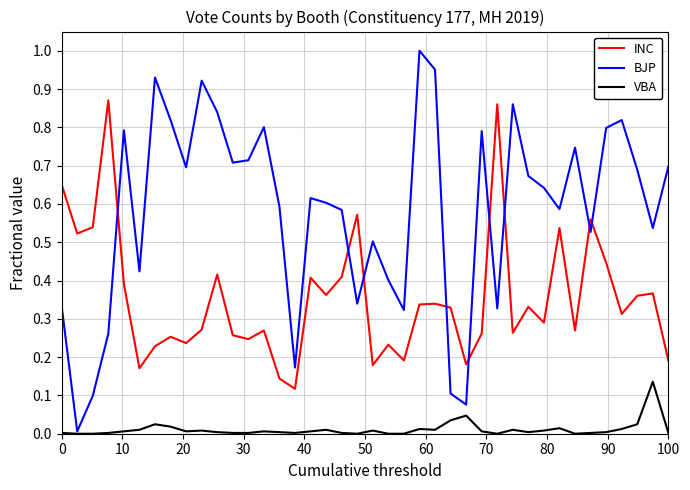

True or false: INC and VBA cross at least once.

False